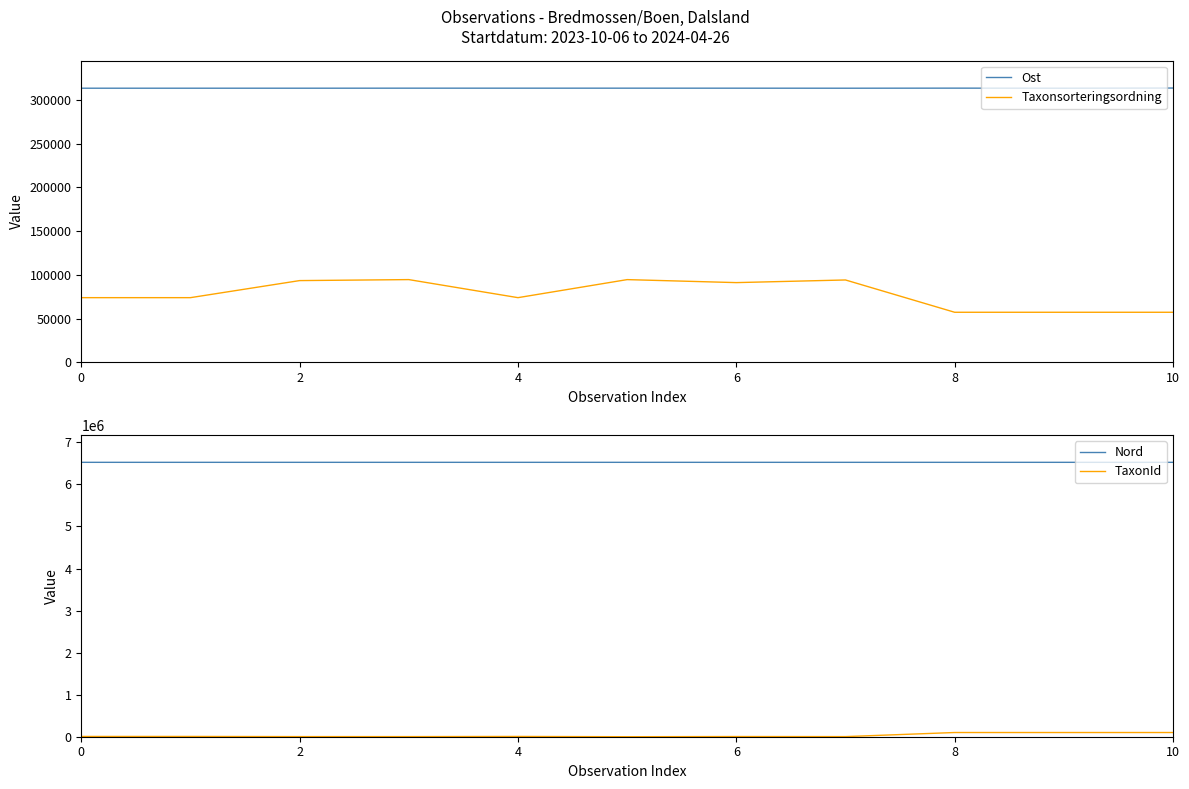

What is the difference between the maximum and minimum values in the Taxonsorteringsordning series?

37301